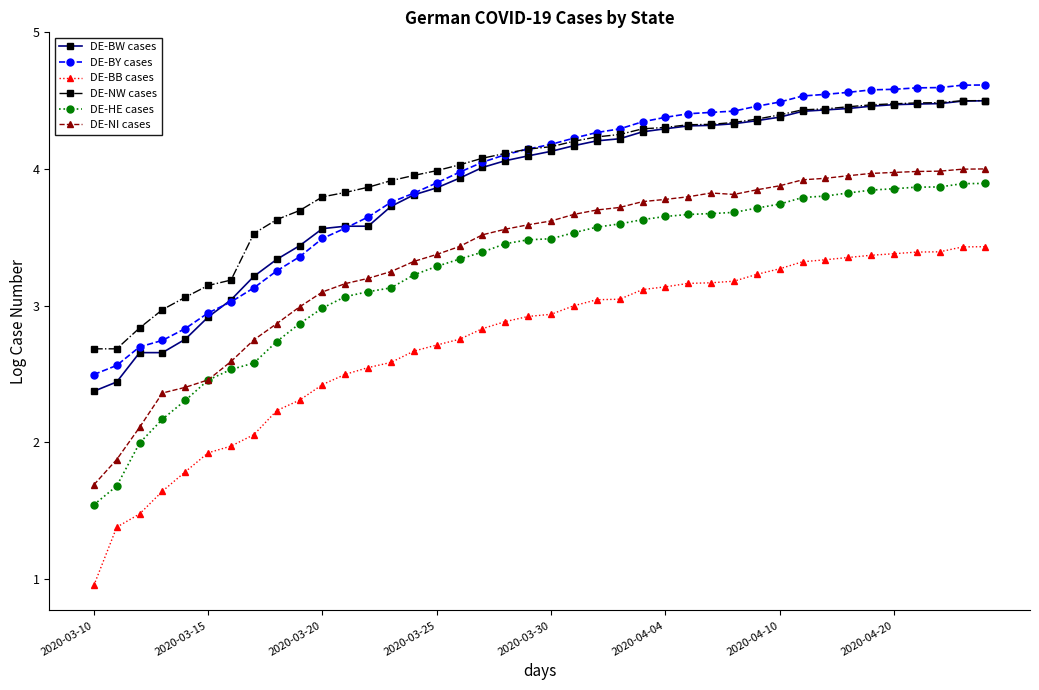

True or false: DE-BB cases has more than 2 interior local peaks.

False